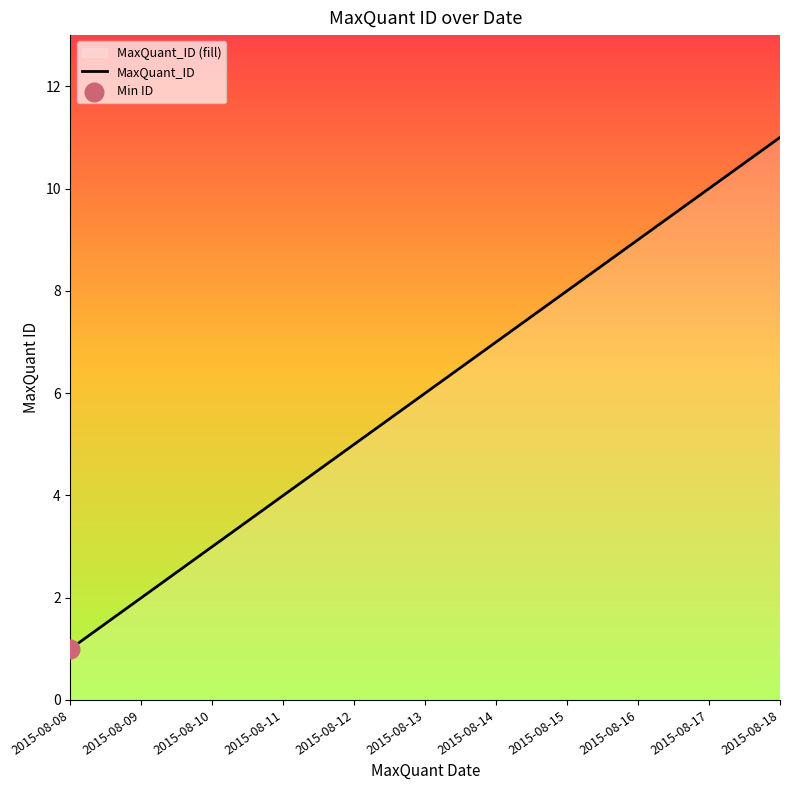

Which has a higher value, 2015-08-08 or 2015-08-18?

2015-08-18